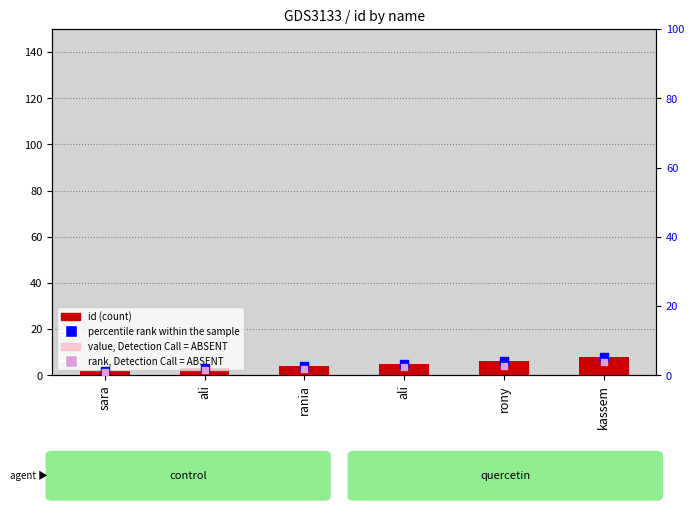

Is the value of percentile rank within the sample at sara greater than the value of id at rania?

No